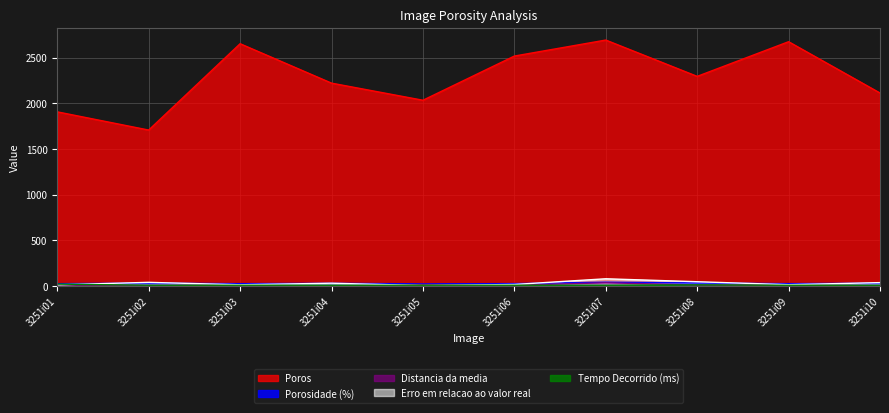

How many interior local valleys does the Erro em relacao ao valor real series have?

3